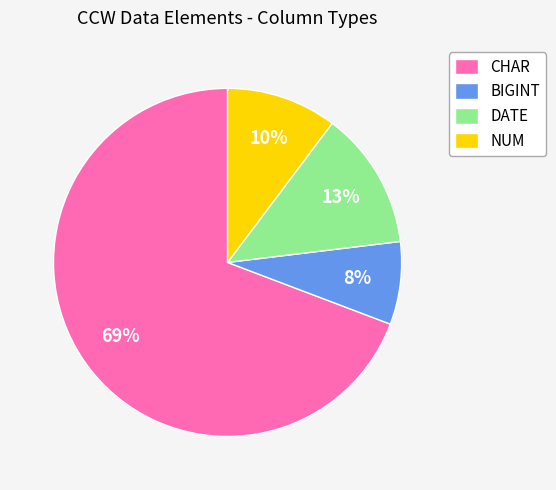

To the nearest percent, what portion does BIGINT represent?

8%